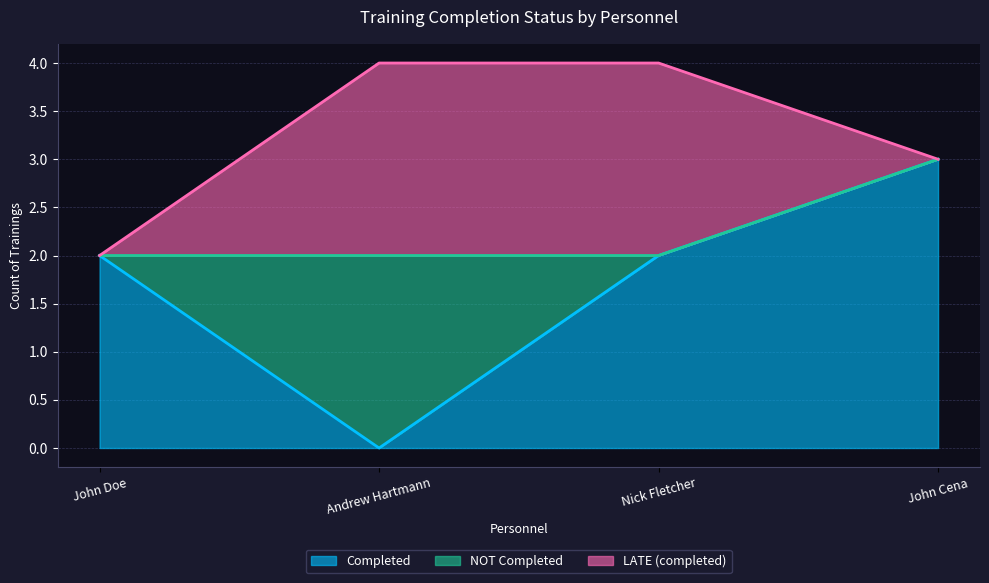

Reading right to left, extract all data points from this chart.

Completed: John Cena=3	Nick Fletcher=2	Andrew Hartmann=0	John Doe=2
NOT Completed: John Cena=0	Nick Fletcher=0	Andrew Hartmann=2	John Doe=0
LATE (completed): John Cena=0	Nick Fletcher=2	Andrew Hartmann=2	John Doe=0